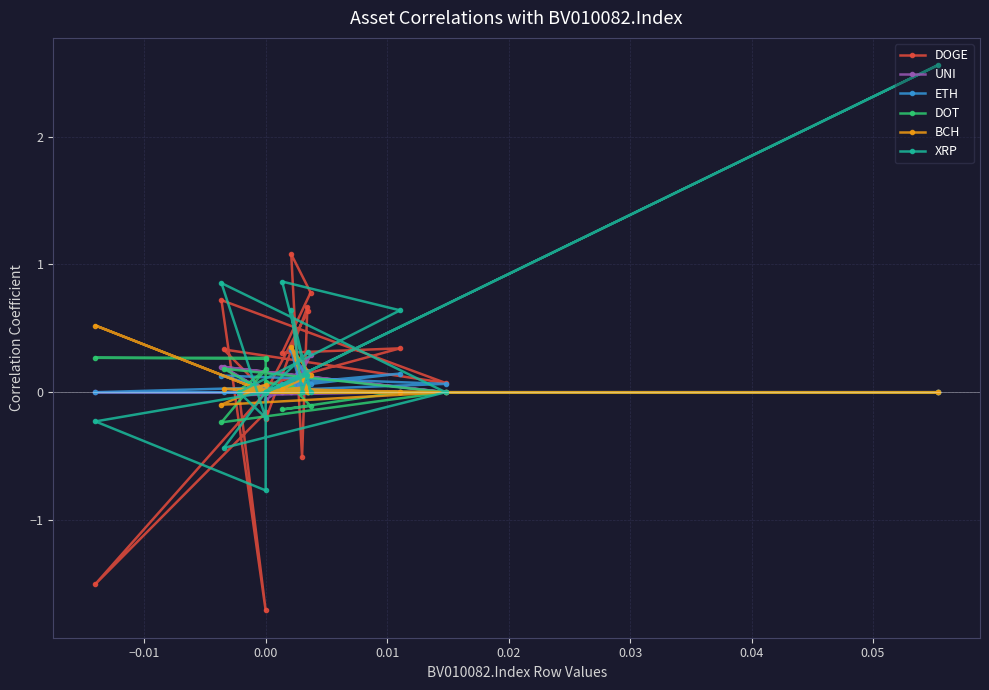

Reading left to right, what are all the values shown in this chart?

DOGE: 0.0	-1.5	-0.2	-0.2	0.7	-0.5	1.1	0.8	0.3	0.3	0.0	-1.7	0.7	0.1	0.3	0.0	0.0	0.0	0.0	0.6
UNI: 0.0	0.0	0.0	-0.1	0.2	0.1	0.0	0.3	0.0	0.0	-0.0	0.0	0.2	0.0	0.2	0.0	0.0	0.0	0.0	0.2
ETH: 0.0	0.0	0.0	0.0	0.1	0.0	0.3	0.1	0.1	0.1	0.0	0.0	0.1	0.1	-0.0	0.0	0.0	0.0	0.0	-0.0
DOT: 0.3	0.3	0.3	0.1	0.0	0.0	0.0	-0.1	-0.1	0.0	0.0	0.2	-0.2	0.0	0.2	0.0	0.0	0.0	0.0	0.0
BCH: 0.0	0.5	0.0	-0.0	0.0	0.1	0.4	0.1	0.0	0.0	0.0	0.1	-0.1	0.0	0.0	0.0	0.0	0.0	0.0	0.0
XRP: 0.0	-0.2	-0.8	0.0	0.1	0.0	0.6	0.0	0.9	0.6	0.0	-0.2	0.9	0.0	-0.4	0.0	2.6	0.0	0.0	0.3